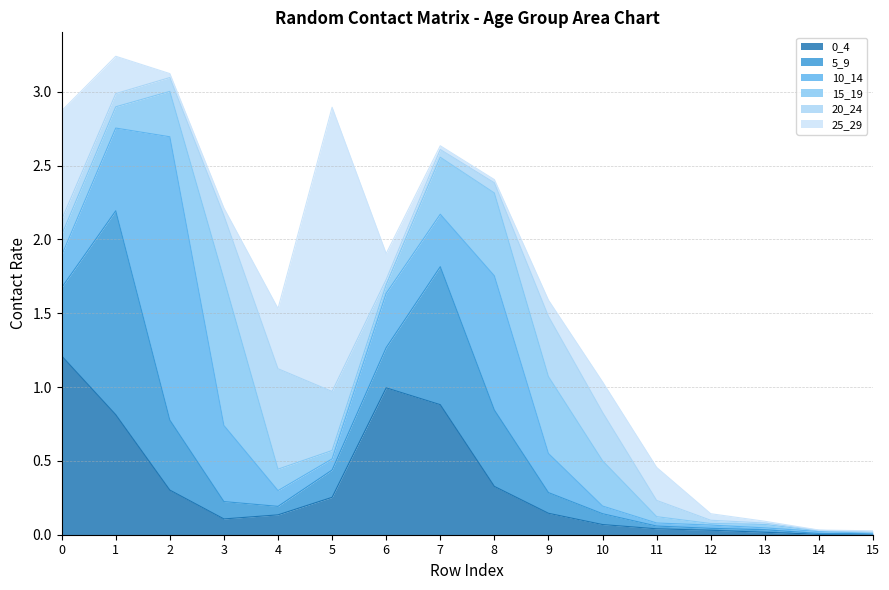

What is the total value across all series at 7?

2.6